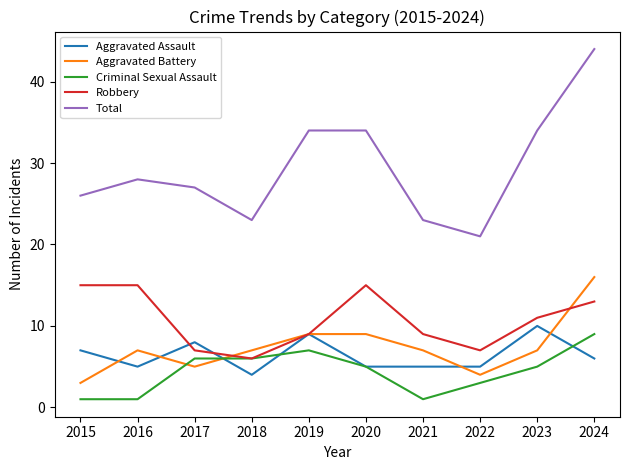

At which category does the chart reach its peak across all series?

2024